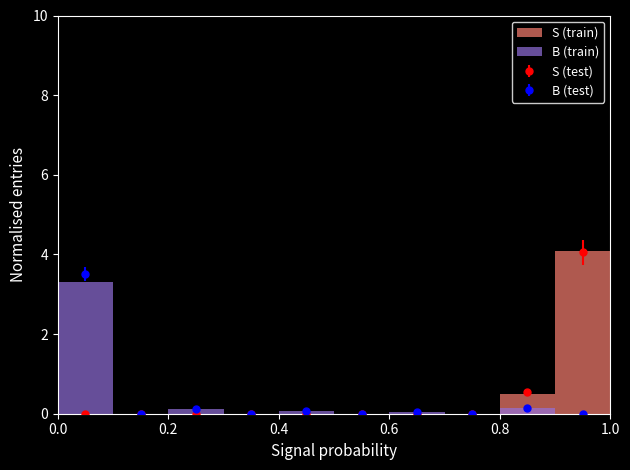

What is the label of the 3rd bar from the left?

0.4